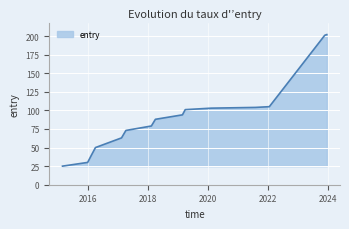

What is the maximum value shown in the chart?

202